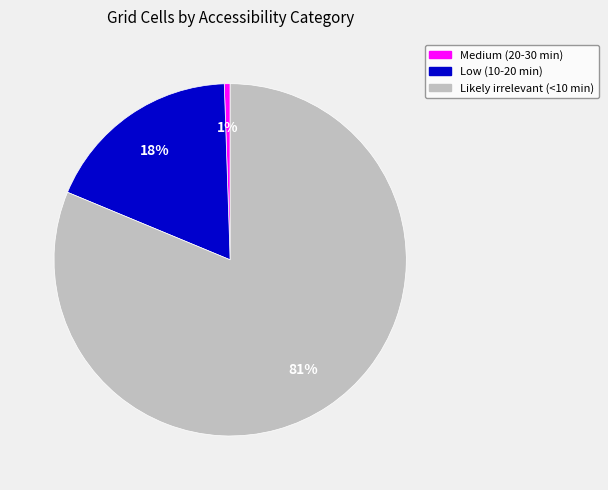

To the nearest percent, what percentage of the pie is Low (10-20 min)?

18%